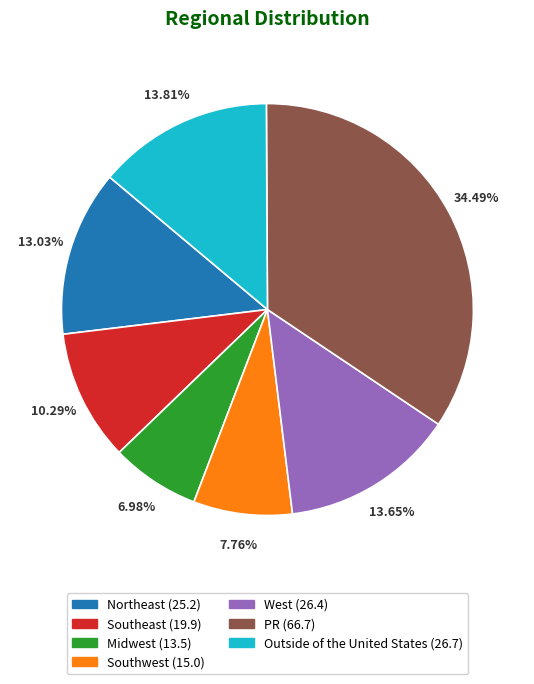

Count the number of slices in the pie.

7